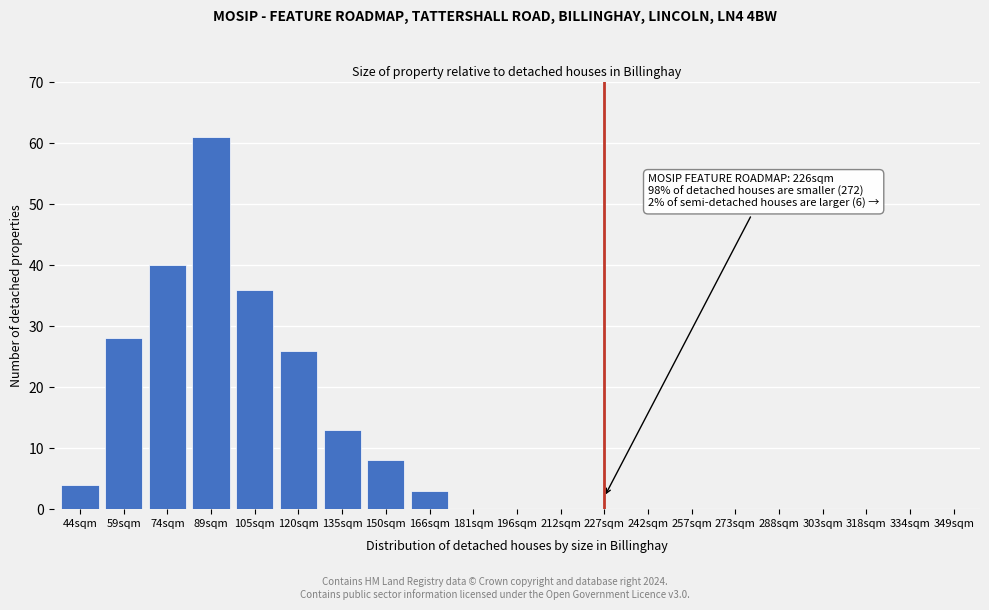

Reading left to right, what are all the values shown in this chart?

44sqm=4	59sqm=28	74sqm=40	89sqm=61	105sqm=36	120sqm=26	135sqm=13	150sqm=8	166sqm=3	181sqm=0	196sqm=0	212sqm=0	227sqm=0	242sqm=0	257sqm=0	273sqm=0	288sqm=0	303sqm=0	318sqm=0	334sqm=0	349sqm=0